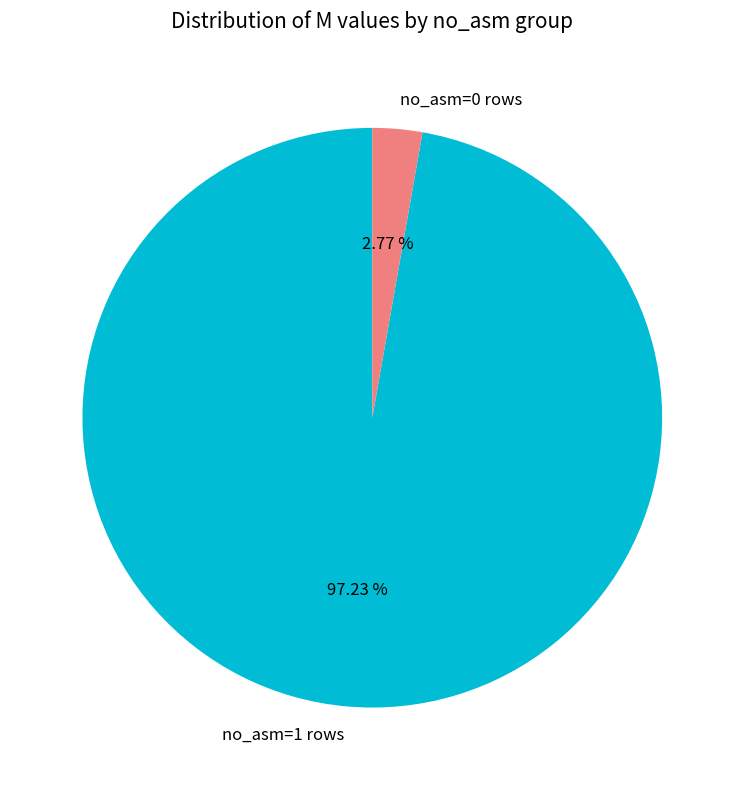

Which has a higher value, no_asm=0 rows or no_asm=1 rows?

no_asm=1 rows